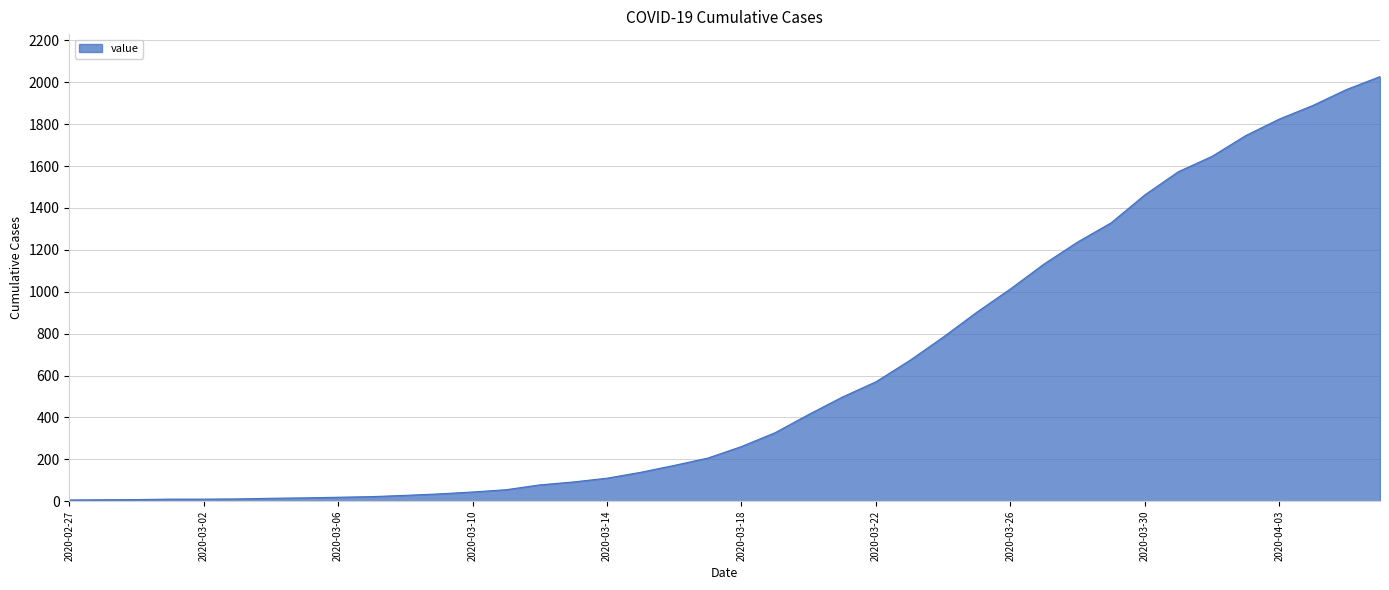

What is the greatest value displayed?

2027